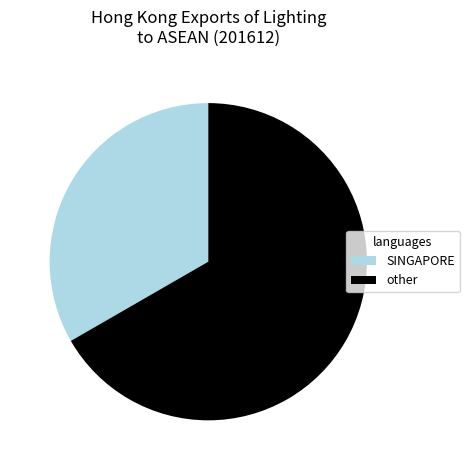

The SINGAPORE slice represents 33% of the pie. True or false?

True